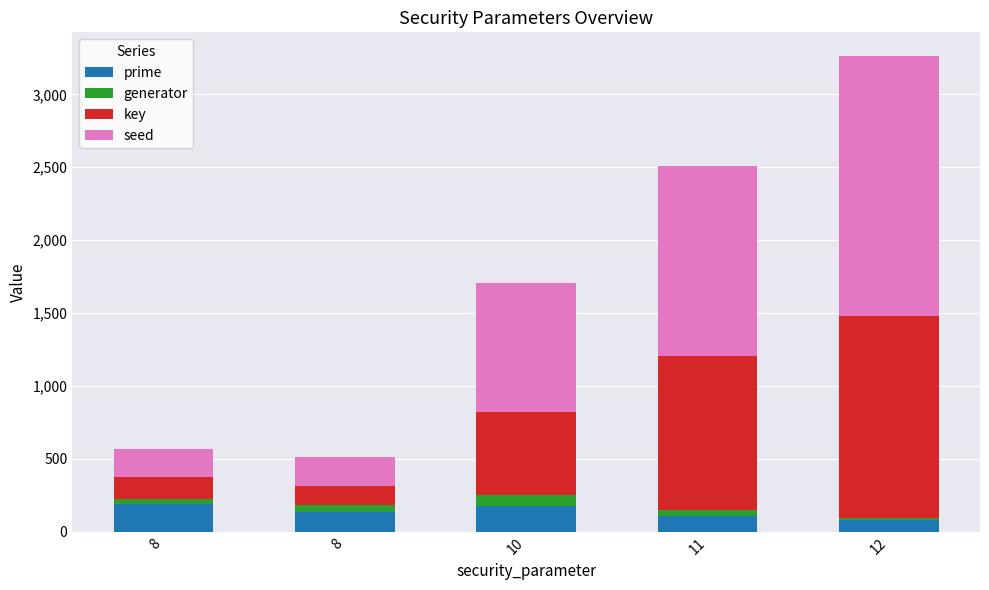

Is it true that prime equals 79 at 12?

True